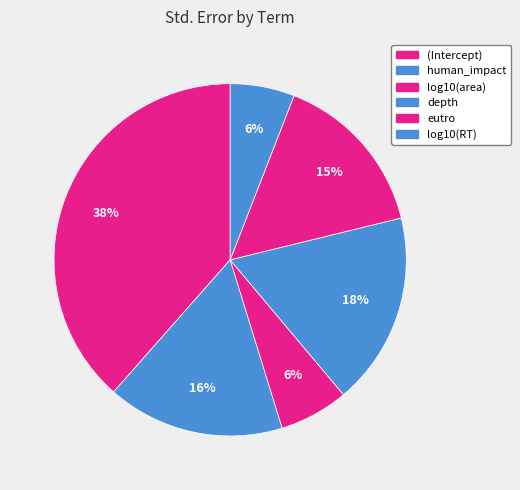

To the nearest percent, what is the average slice percentage?

17%